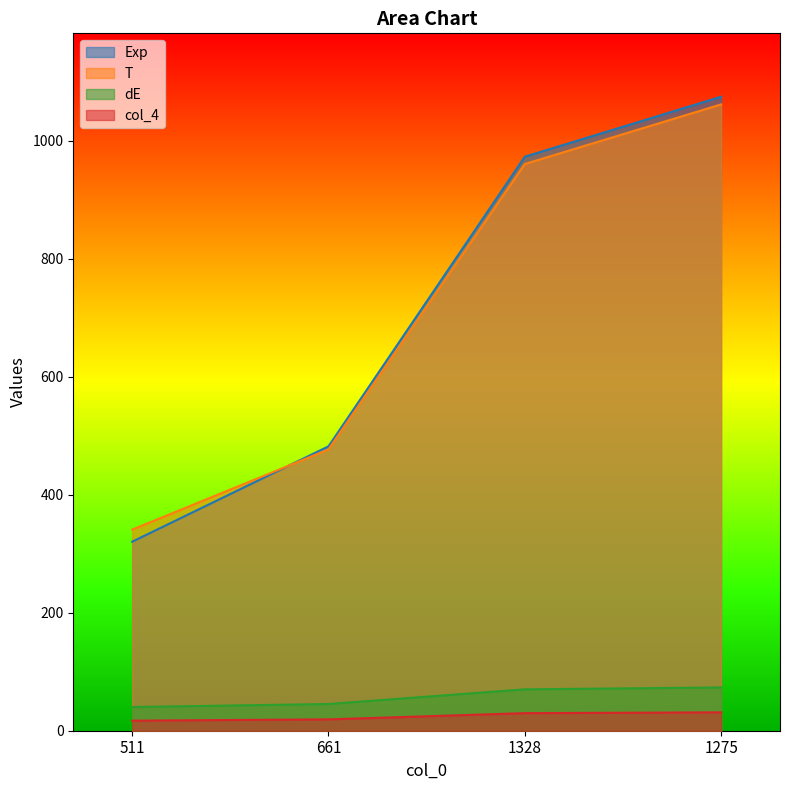

At which category is the sum across all series the highest?

1275